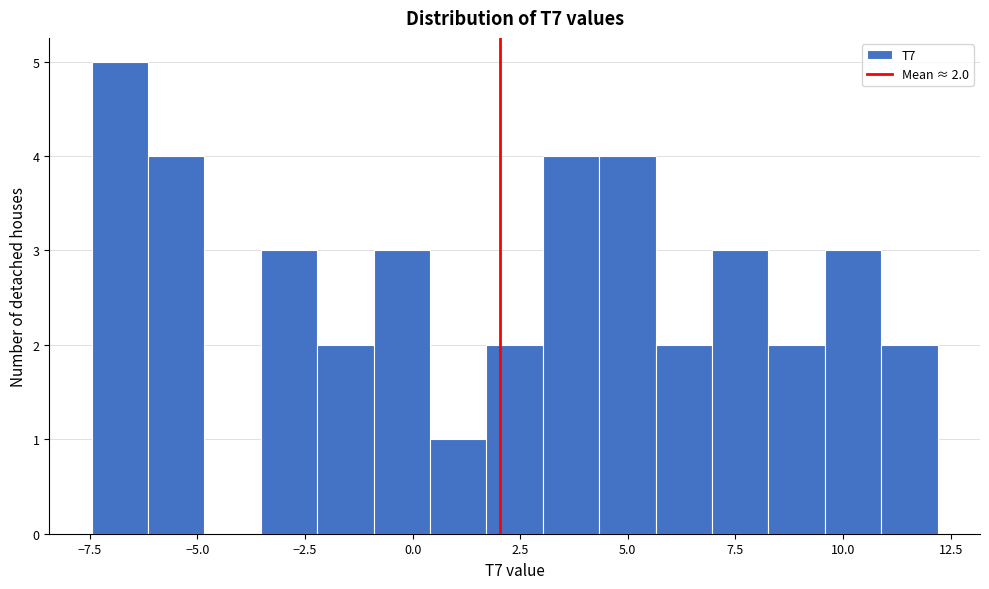

Read against the x-axis, roughly where is the centre of the tallest bar?

-7.0